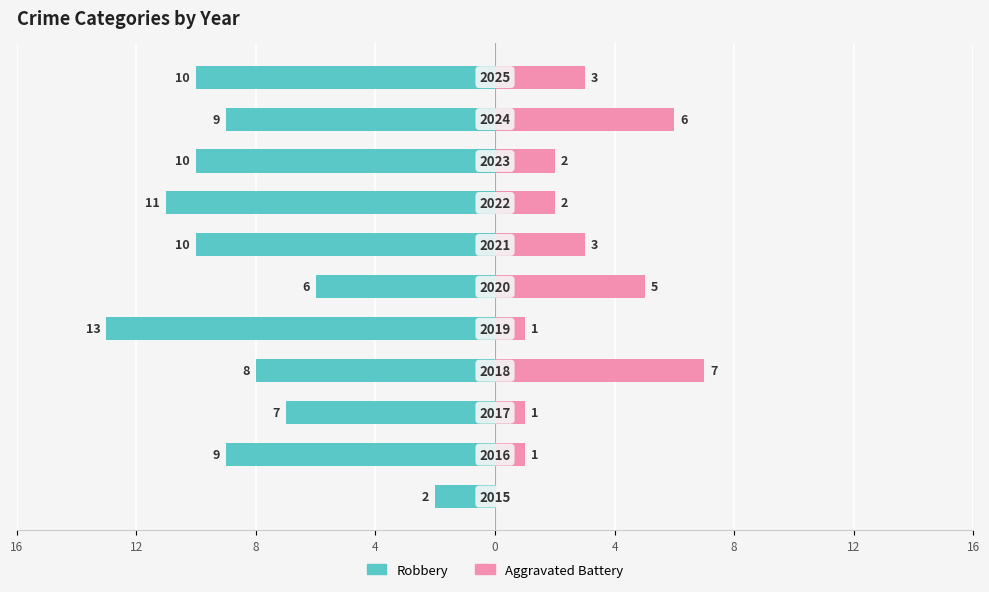

How many values in the Aggravated Battery series exceed 2?

5